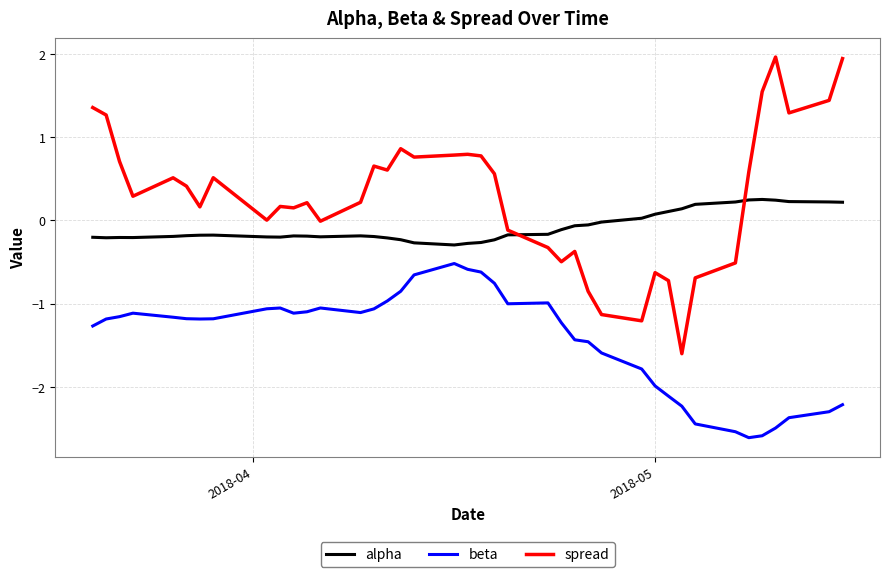

What is the difference between the maximum and minimum values in the alpha series?

0.5